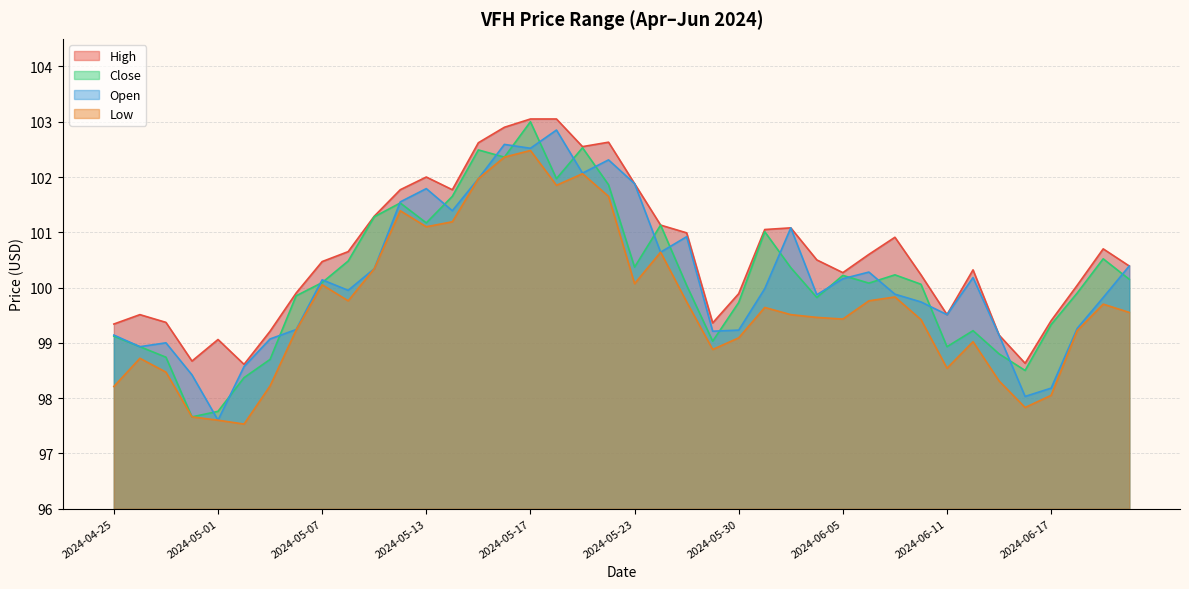

At which category does Low reach its first local valley?

2024-05-02